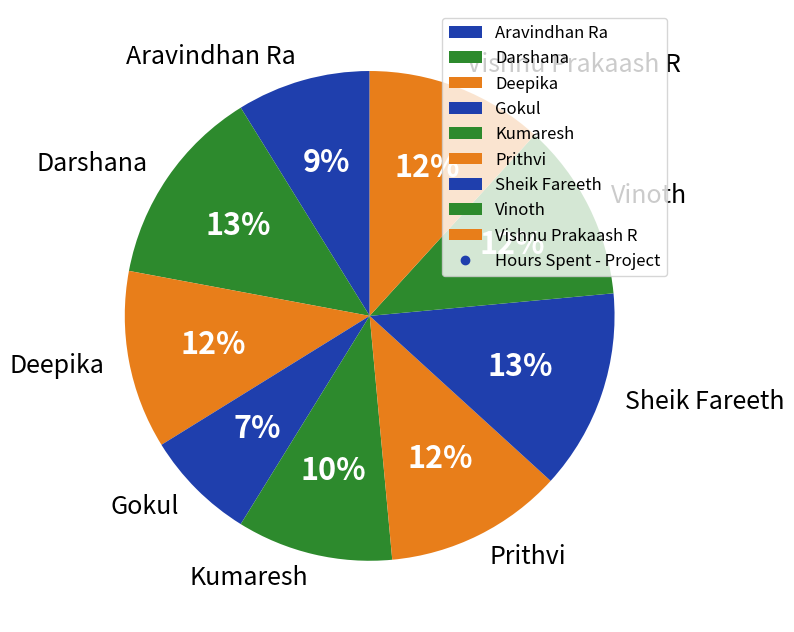

Is it true that Deepika is 12% of the pie?

True